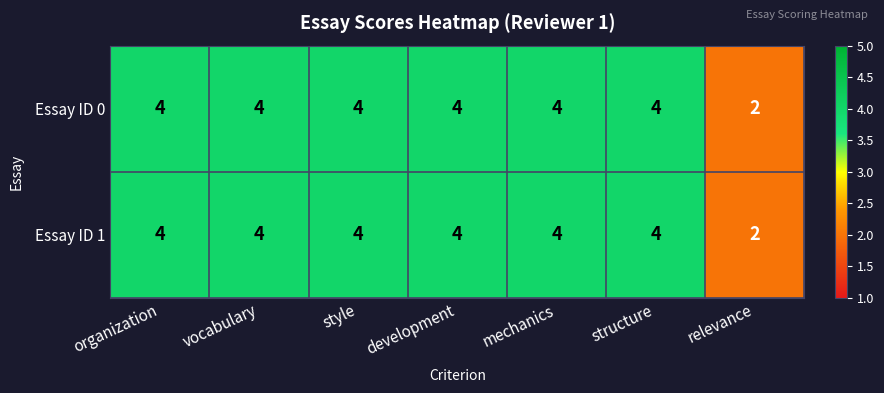

What is the greatest value displayed?

4